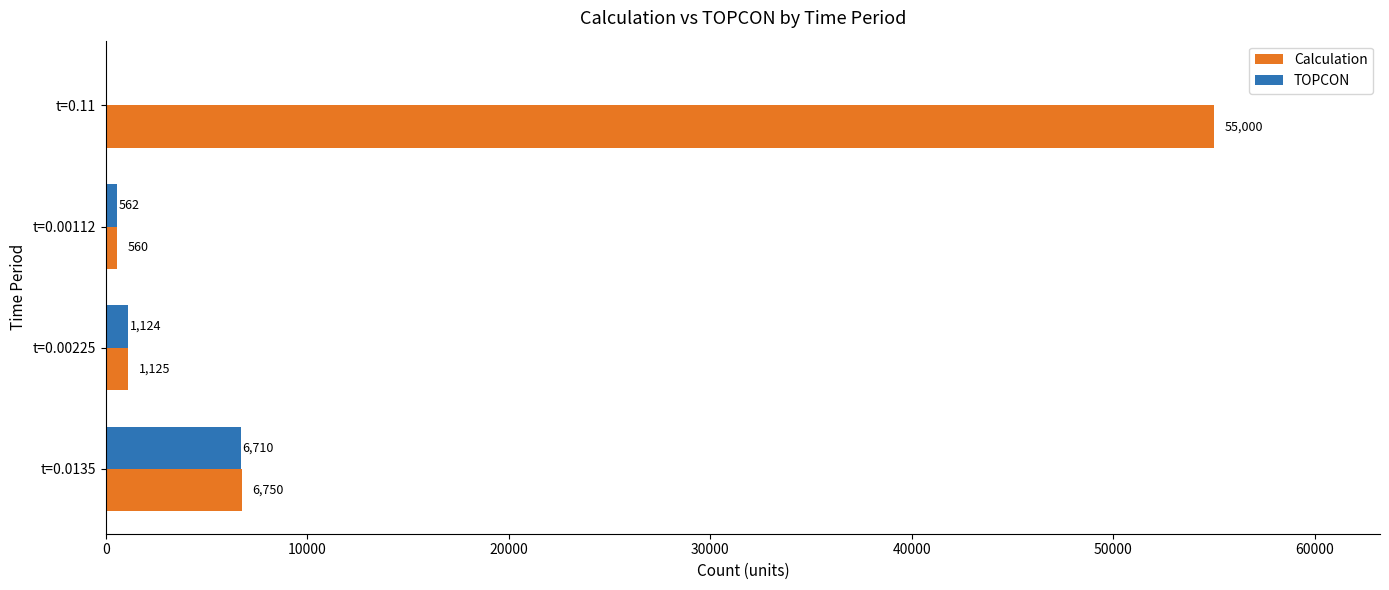

Which label corresponds to the largest value in the chart?

t=0.11